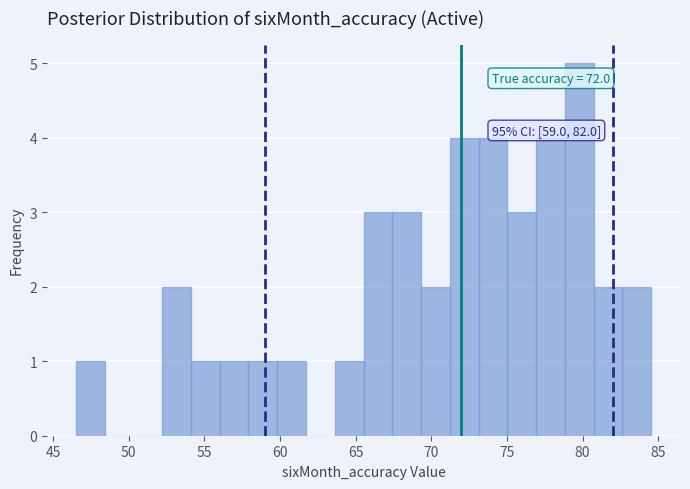

Read against the x-axis, roughly where is the centre of the tallest bar?

80.0